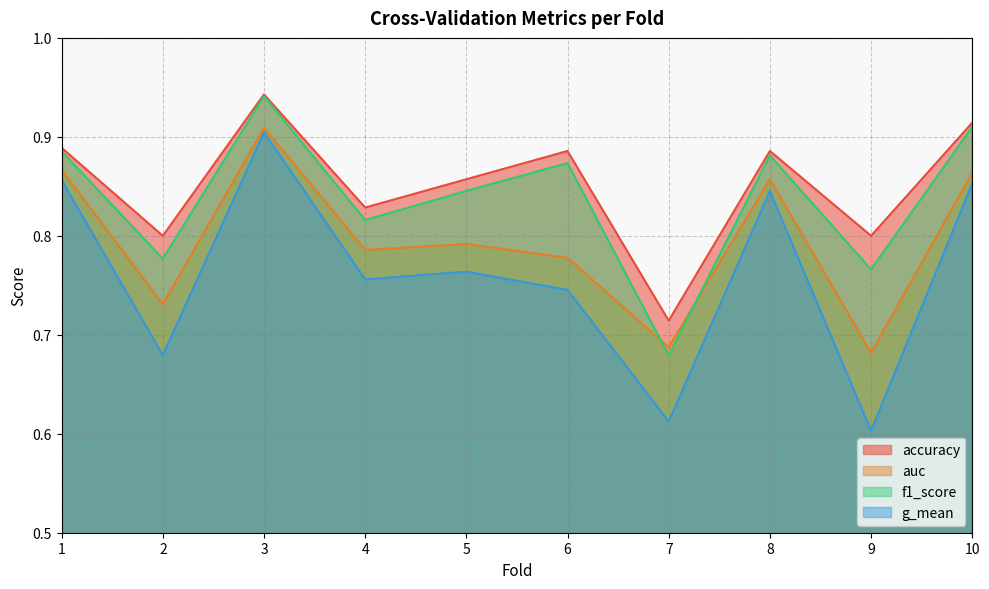

What is the minimum value shown in the chart?

0.6